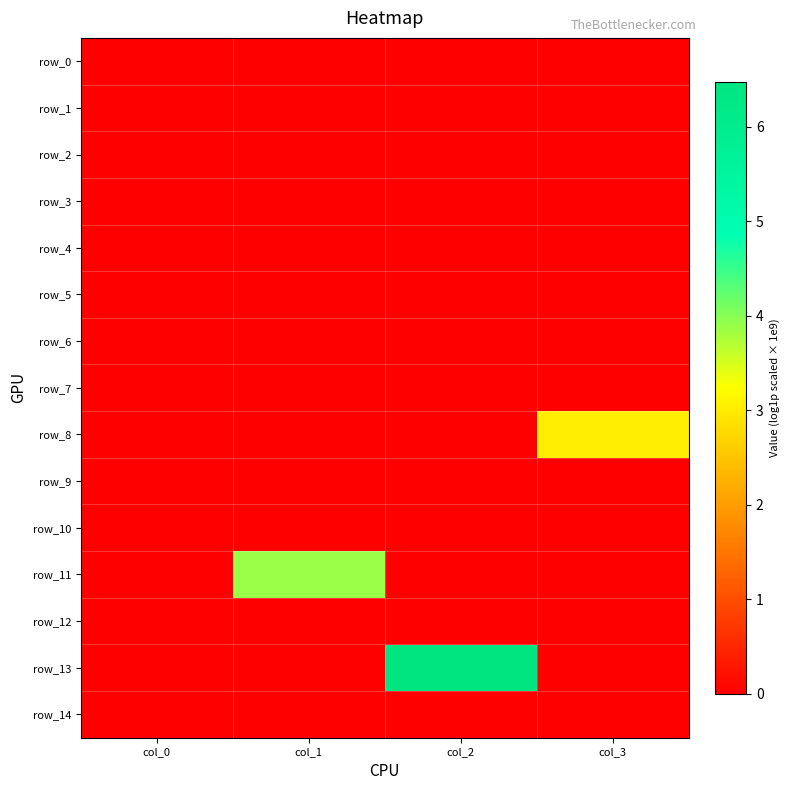

At which category is the sum across all series the highest?

col_2